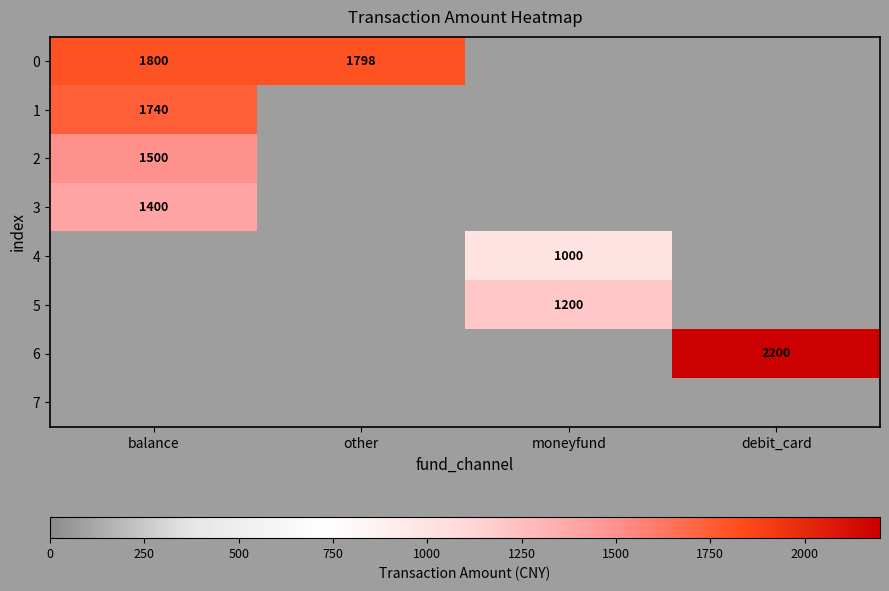

True or false: 4 has a value of 1595 at moneyfund.

False